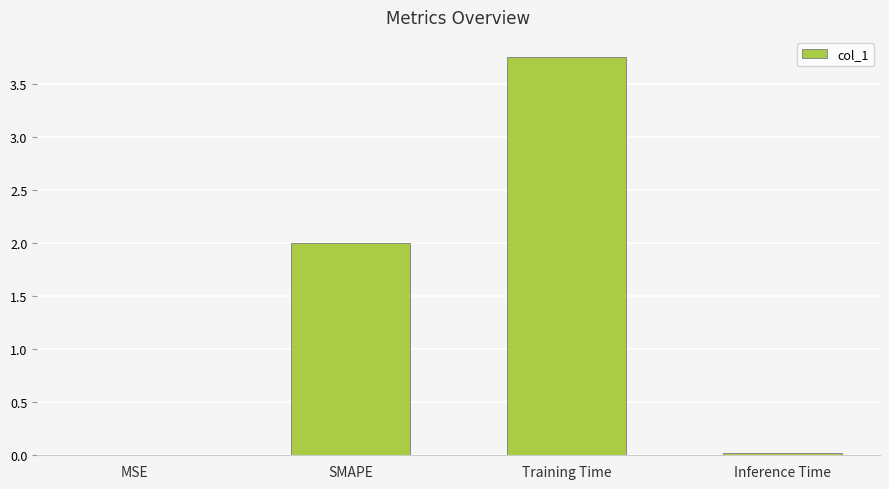

What is the sum of all values?

5.8